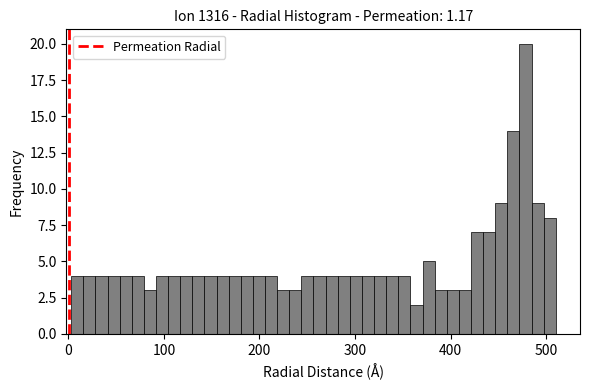

Read against the x-axis, roughly where is the centre of the tallest bar?

480